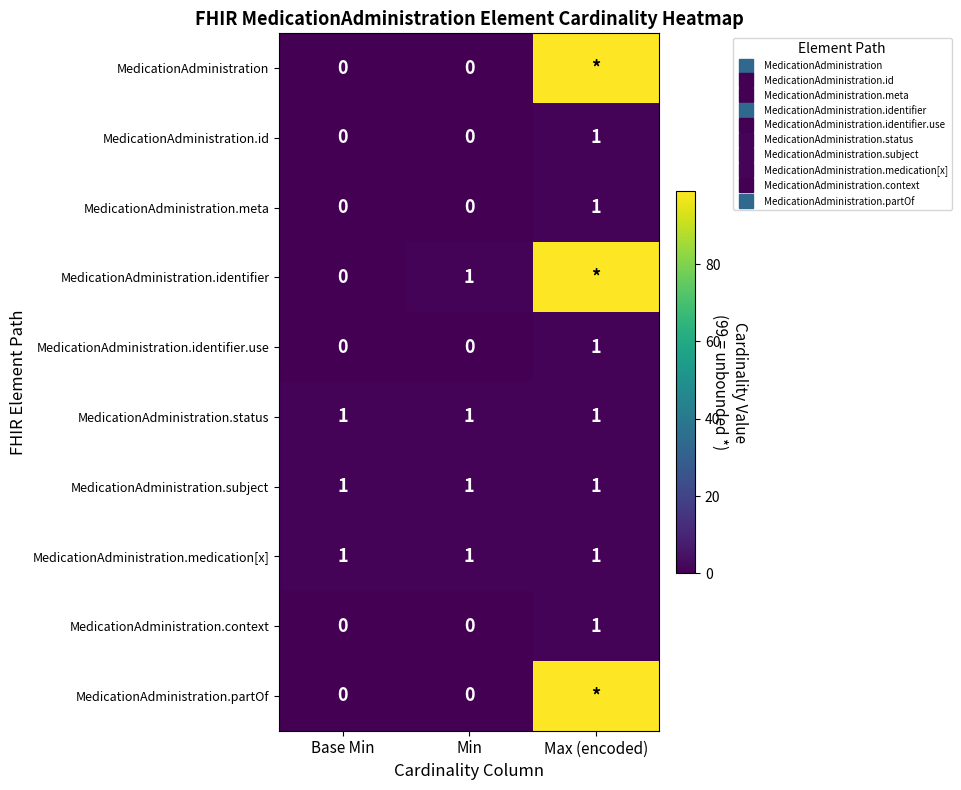

Which series has the largest total across all categories?

MedicationAdministration.identifier